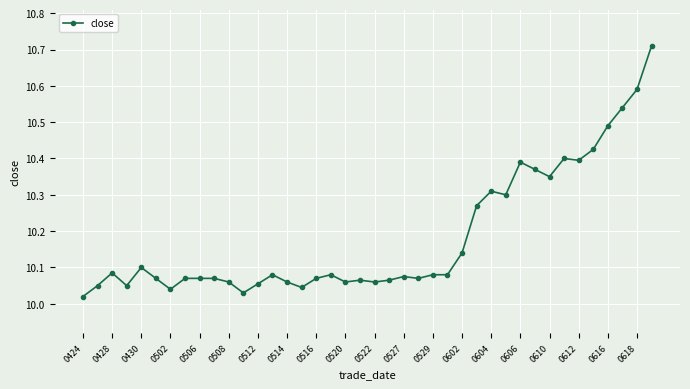

True or false: there are more than 0 points higher than both neighbors.

True